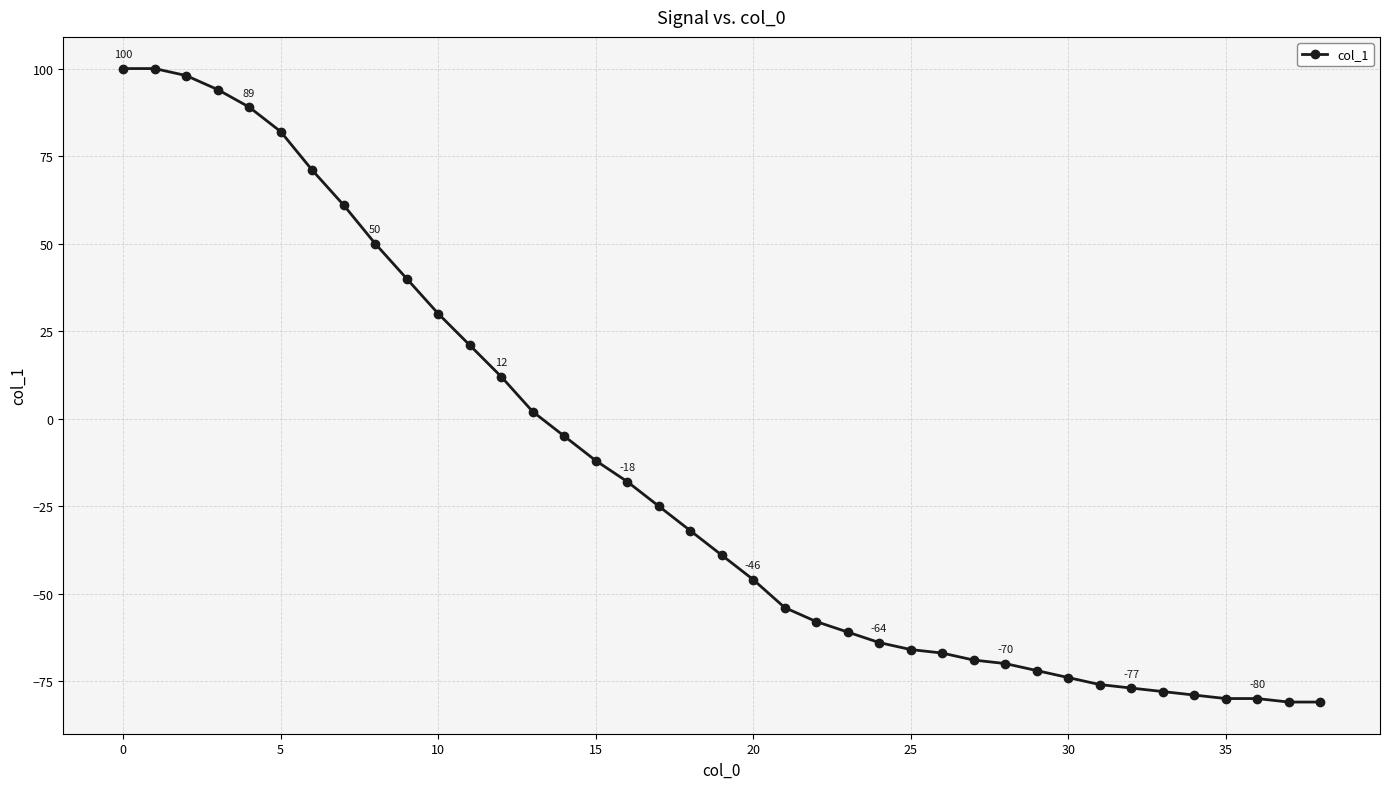

What is the difference between the maximum and second lowest values?

181